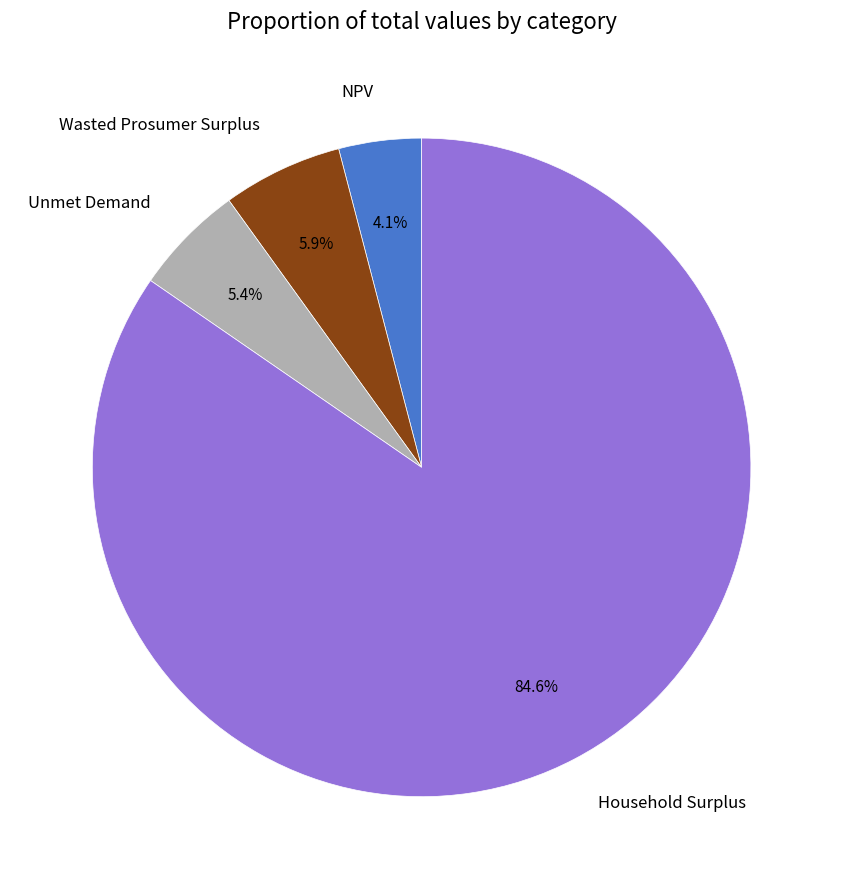

Does Wasted Prosumer Surplus represent more than half of the total?

No